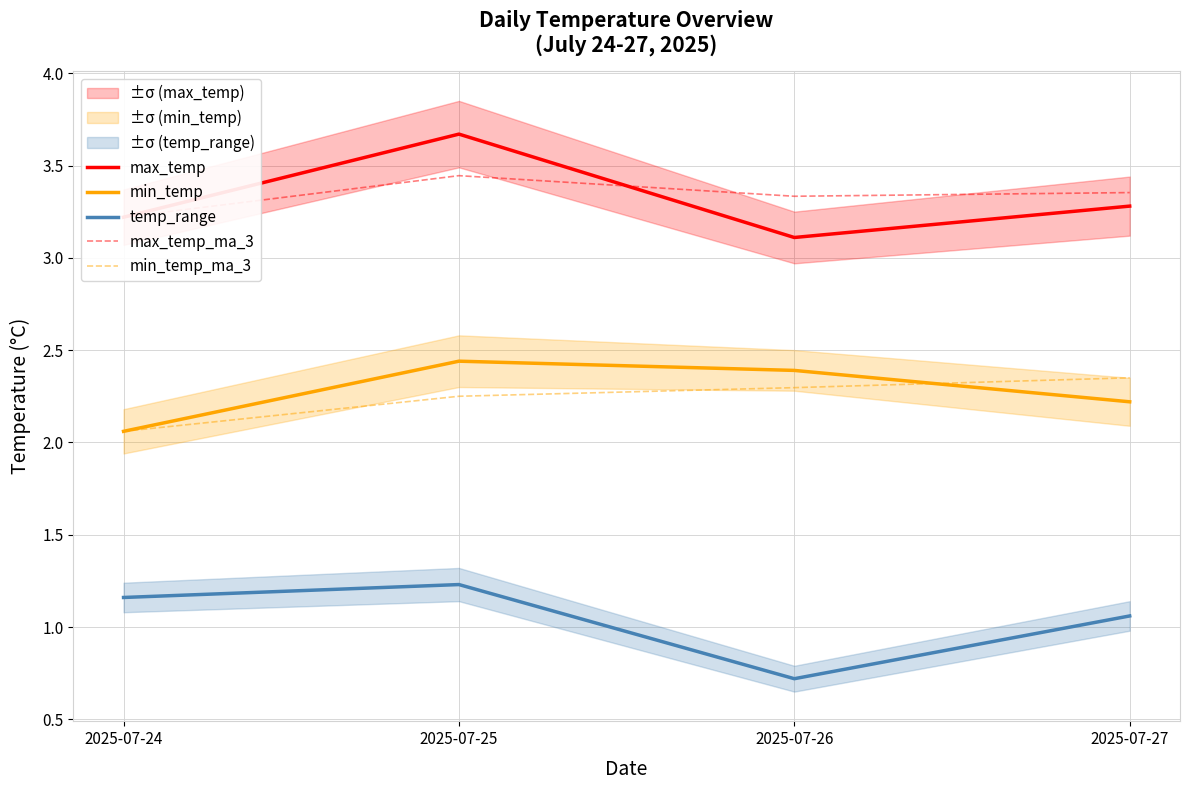

Between 2025-07-25 and 2025-07-27, which is larger?

2025-07-25